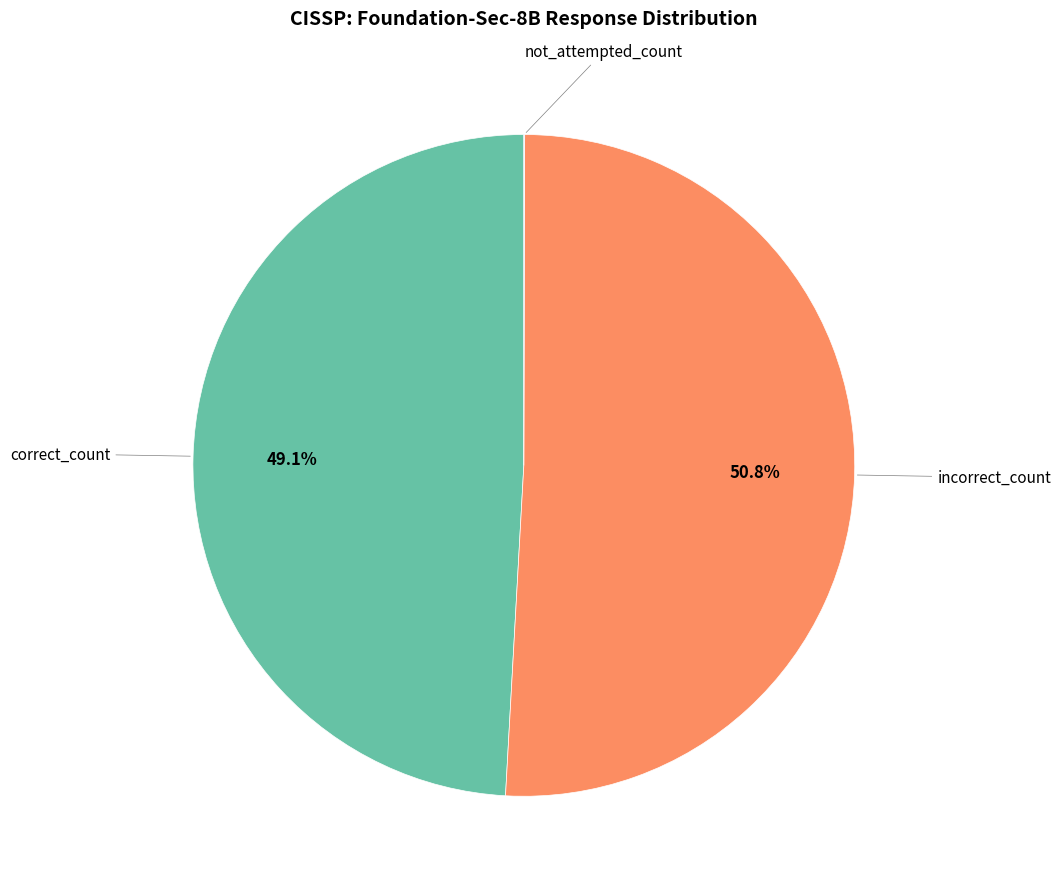

Is there a majority slice in this chart?

Yes